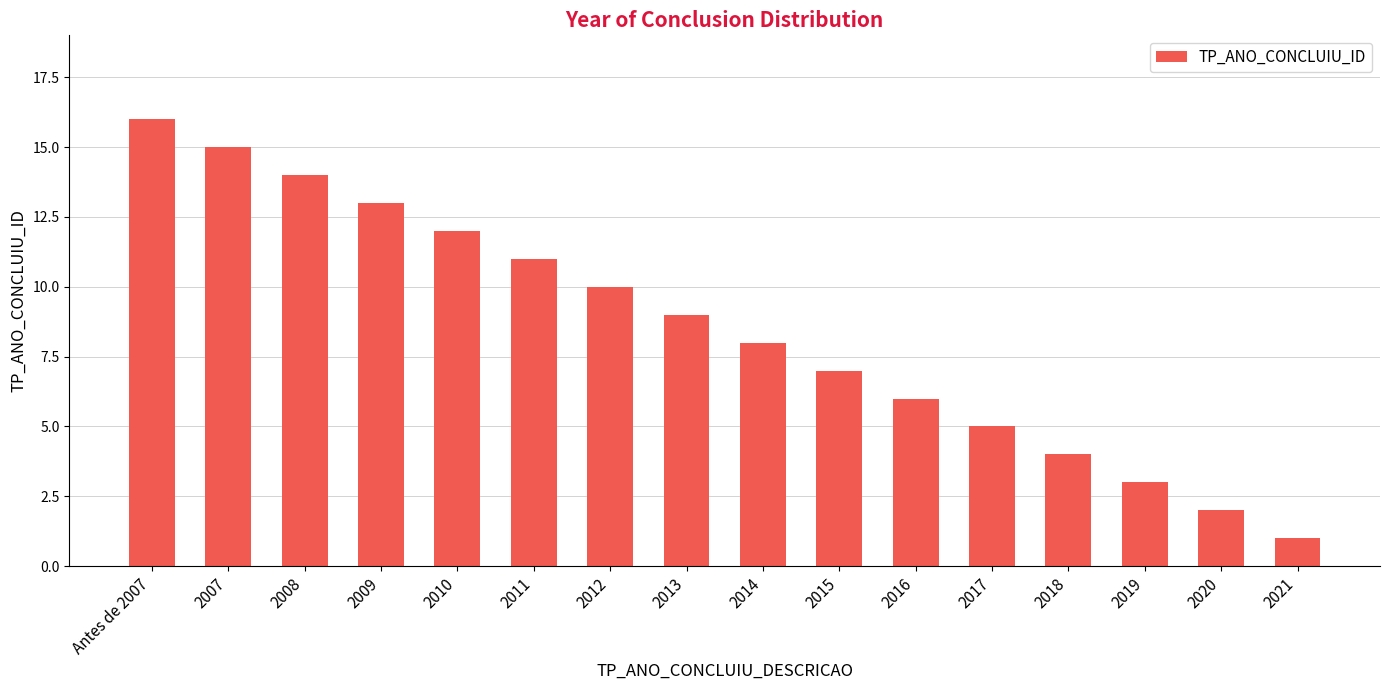

The chart shows a value of 4 at 2011. True or false?

False